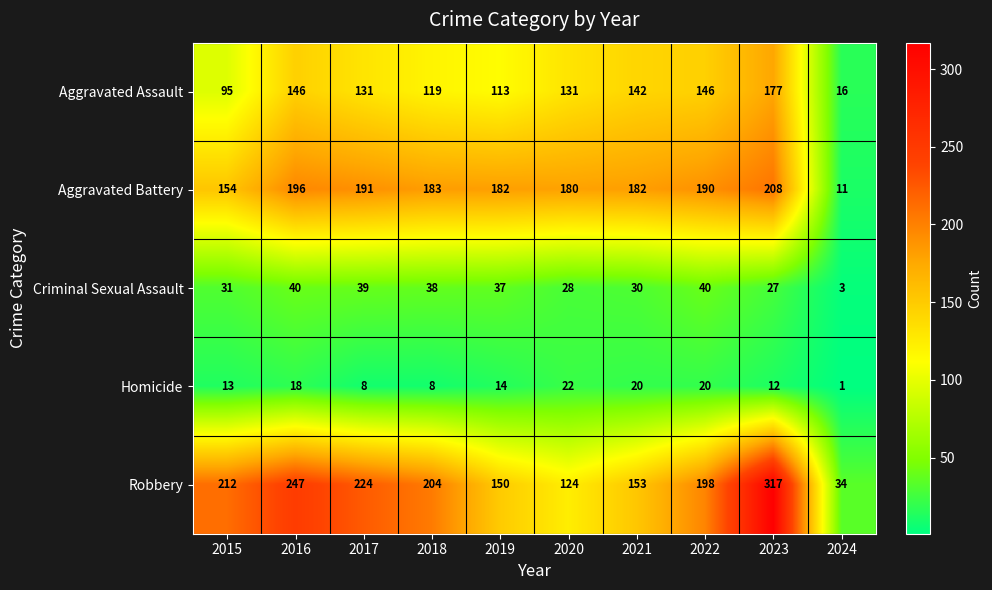

Between 2017 and 2021, which series saw the biggest shift?

Robbery